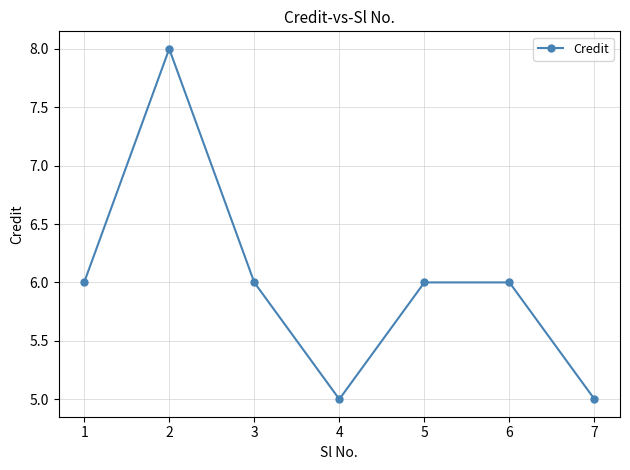

What is the difference between the second highest and second lowest values?

1